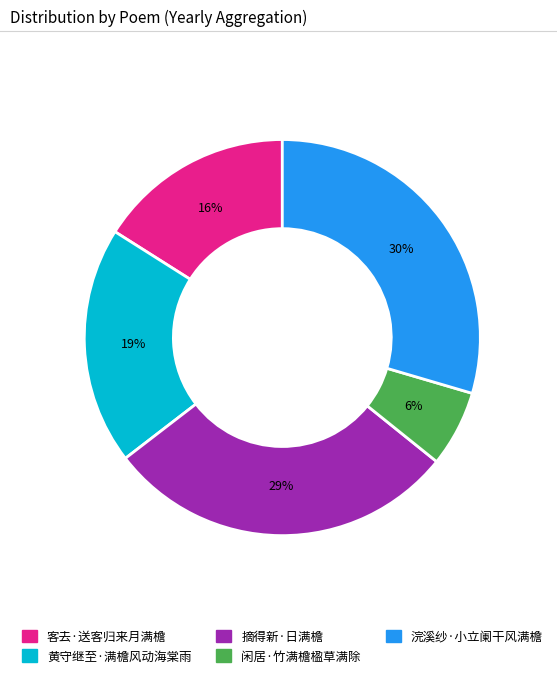

What is the smallest slice in the pie chart?

闲居·竹满檐楹草满除